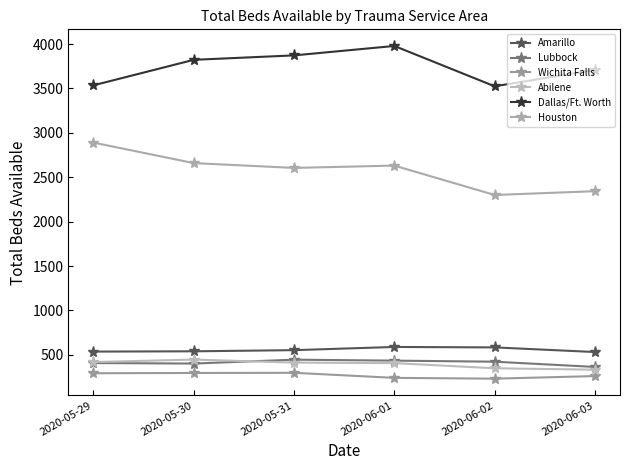

At which label does Lubbock reach its peak?

2020-05-31